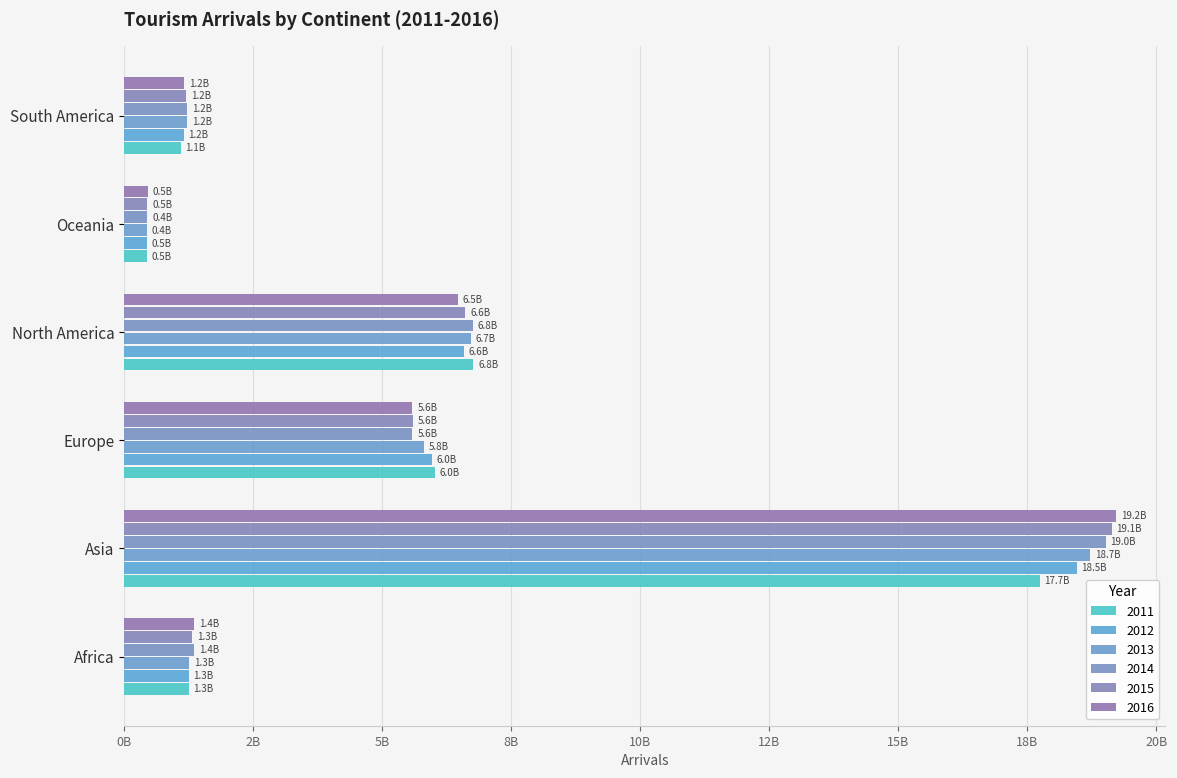

What is the value of the 2012 bar at the 3rd from the left?

5972231655